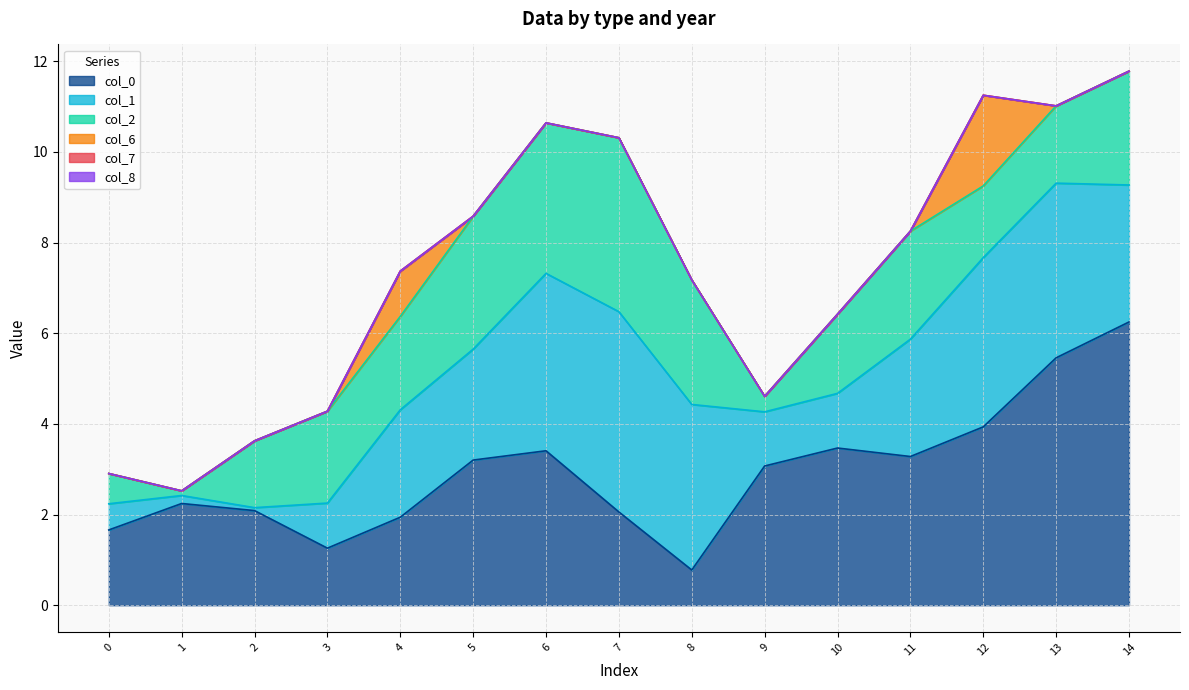

Does the chart have visible grid lines?

Yes